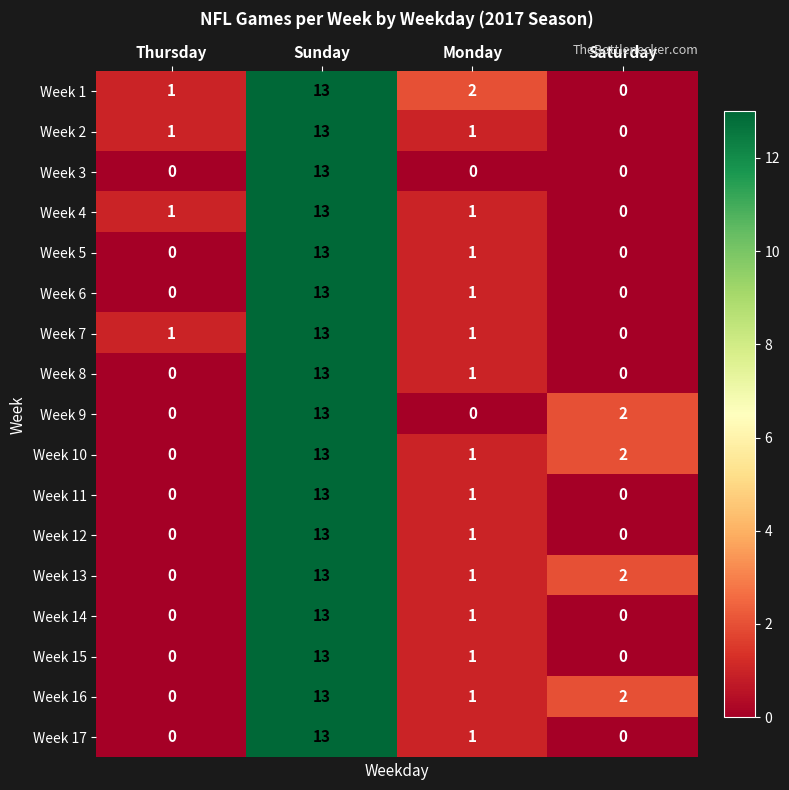

What is the highest value of the Week 7 series?

13